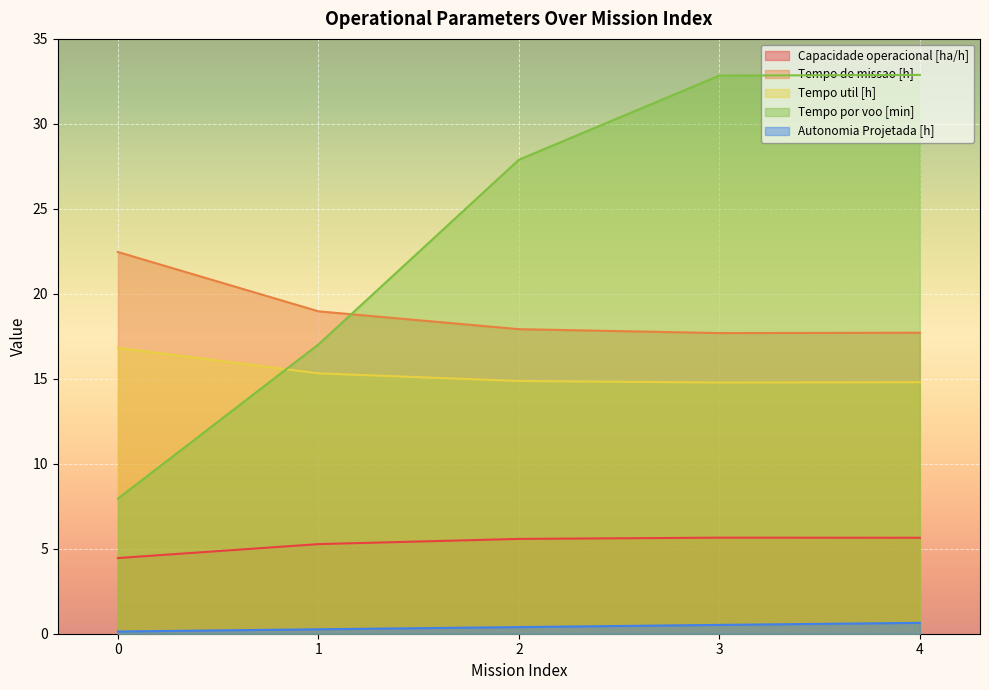

At which category does the chart reach its peak across all series?

4